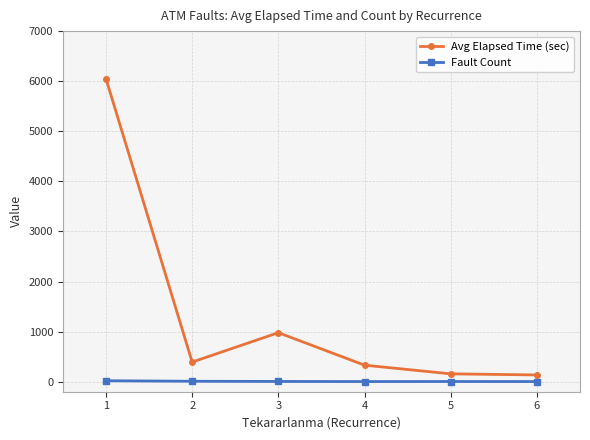

True or false: Fault Count and Avg Elapsed Time (sec) cross at least once.

False